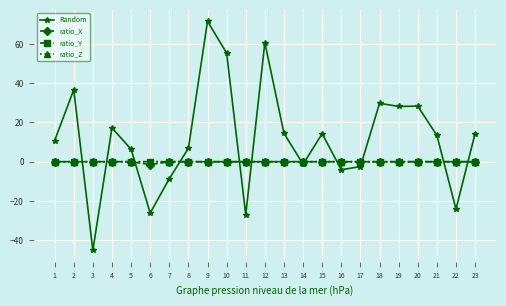

What is the sum of the Random values at 14 and 9?

70.3